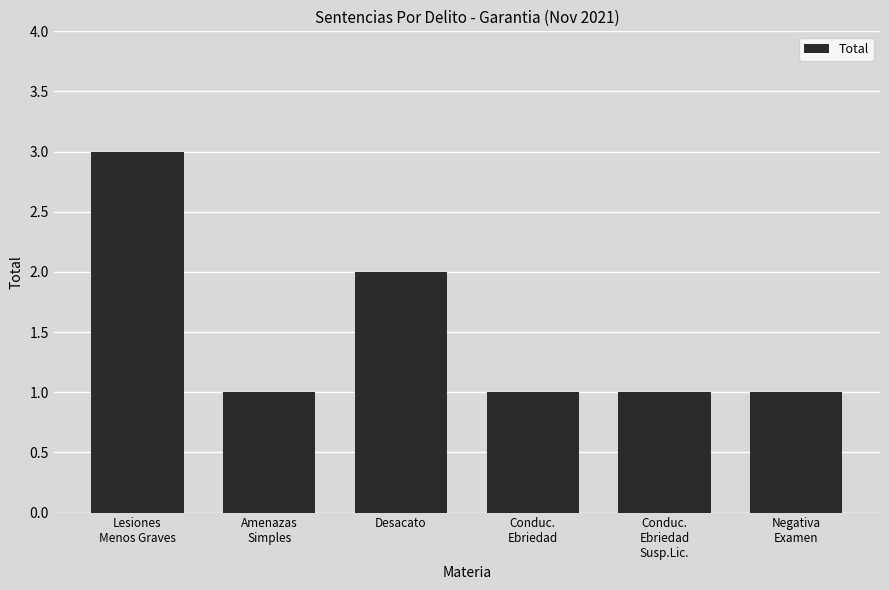

What is the value of the 4th bar from the left?

1